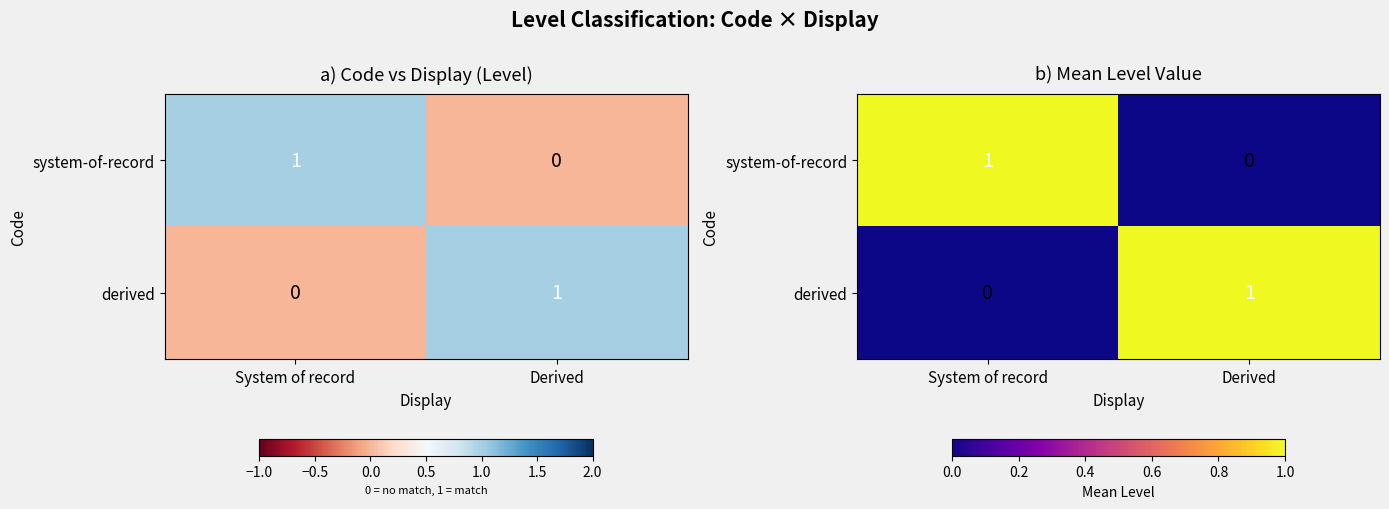

What is the difference between the system-of-record values at System of record and Derived?

1